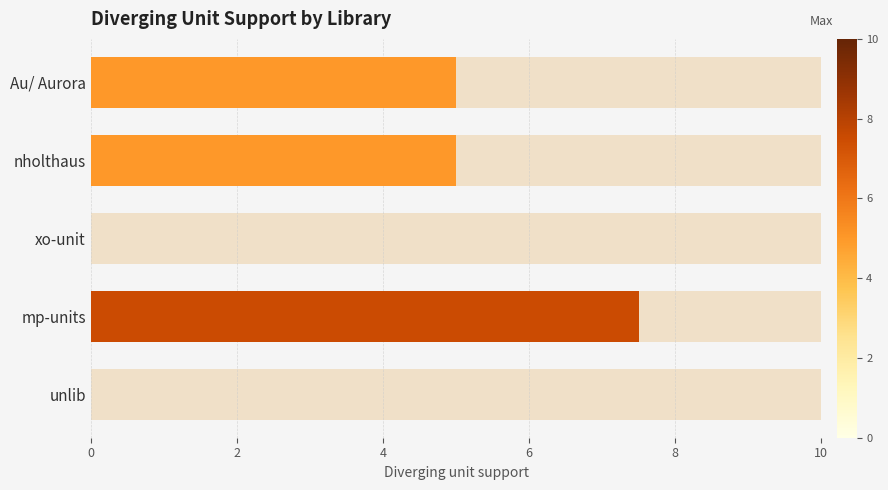

Count the values in the range 0 to 5.

4